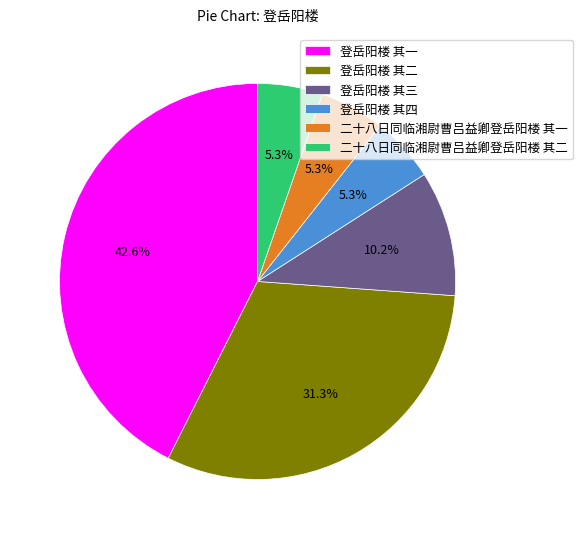

What is the ratio of the value at 登岳阳楼 其一 to the value at 二十八日同临湘尉曹吕益卿登岳阳楼 其二?

8.0